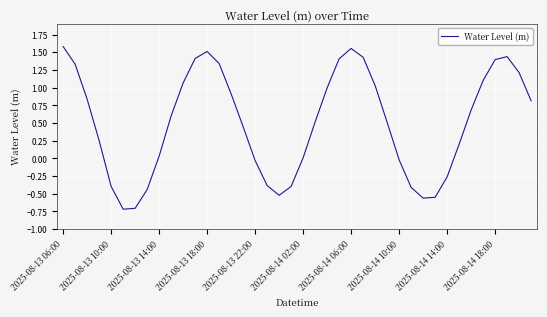

What is the smallest value displayed?

-0.7